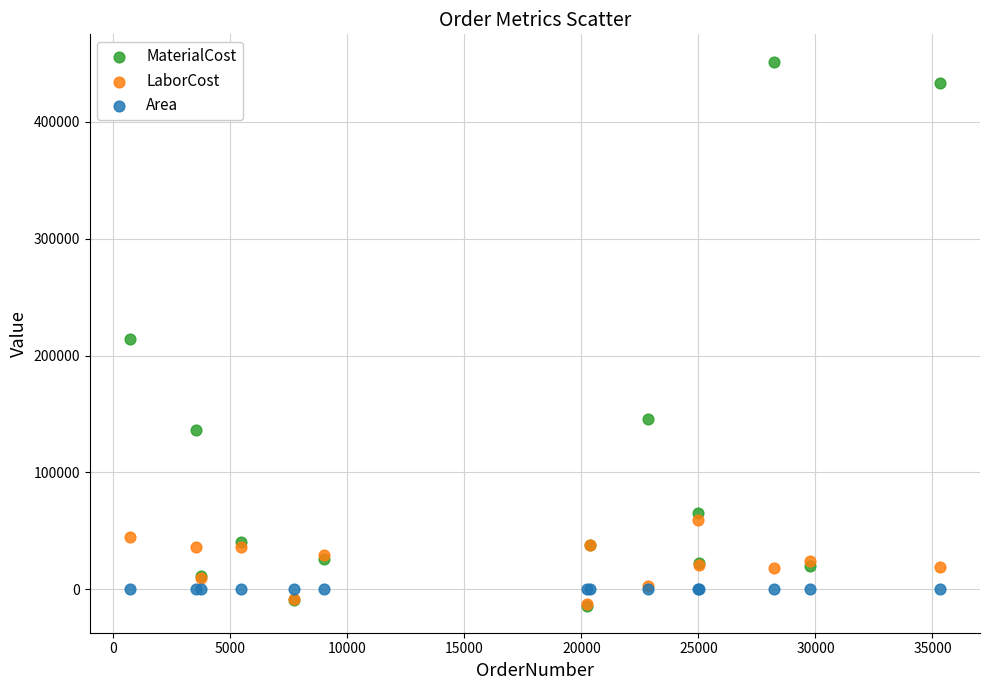

What are all the series names shown in the legend?

MaterialCost, LaborCost, Area